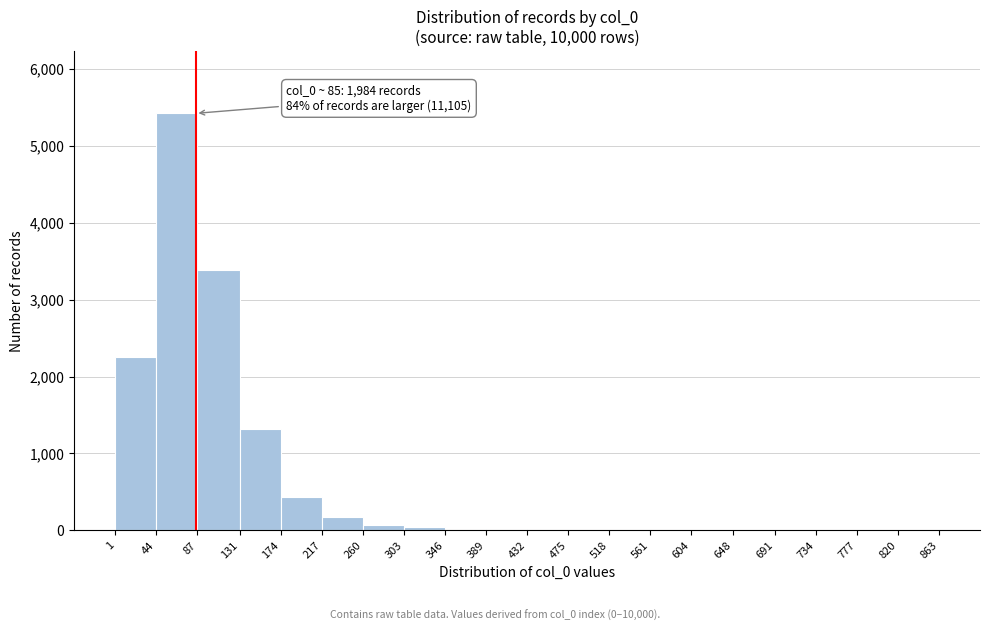

Over which range of the x-axis is the bar tallest?

44 to 87